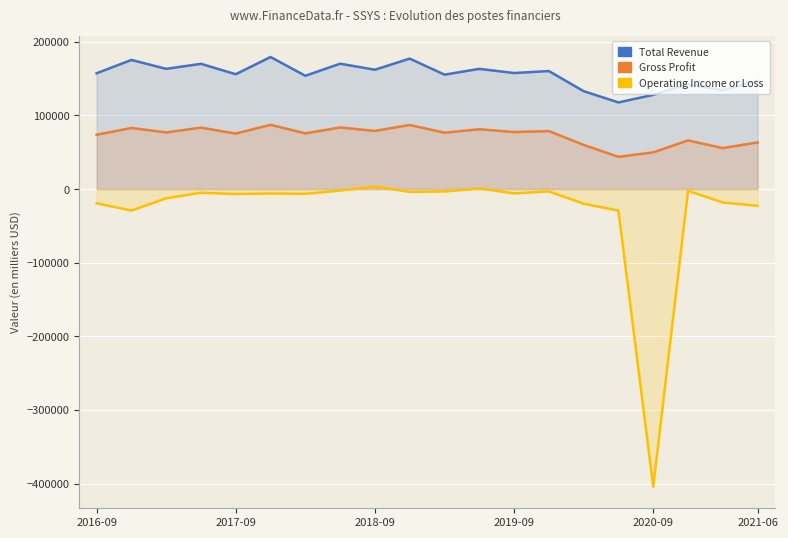

True or false: Operating Income or Loss and Gross Profit intersect in this chart.

False